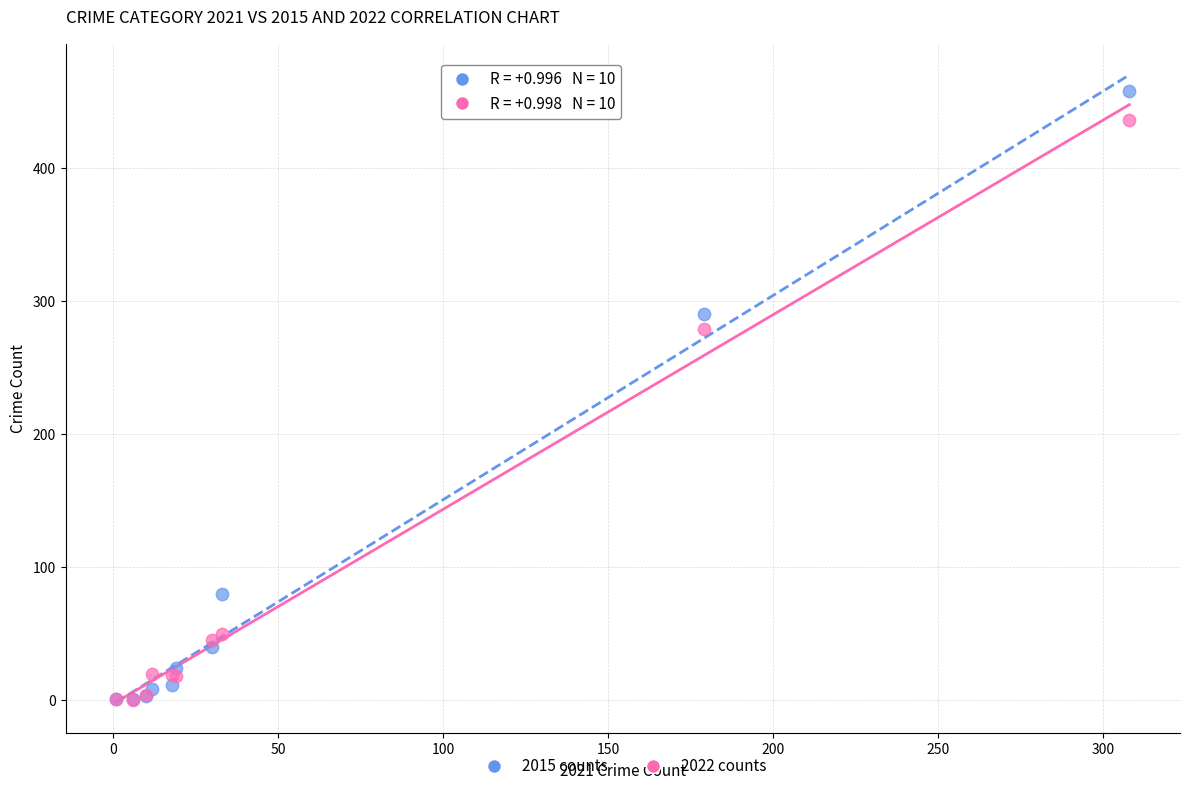

In the 2022 counts series, what Y value is closest to 218?

279